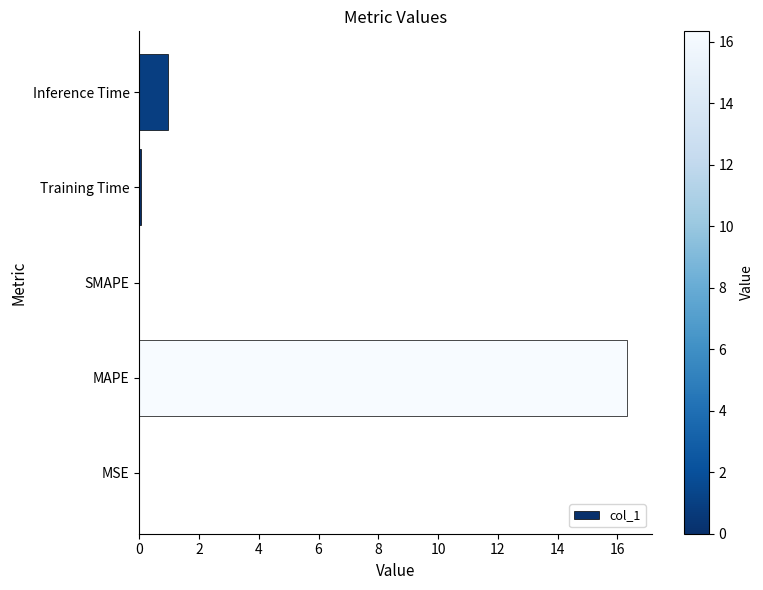

At which label is the value closest to 8?

Inference Time